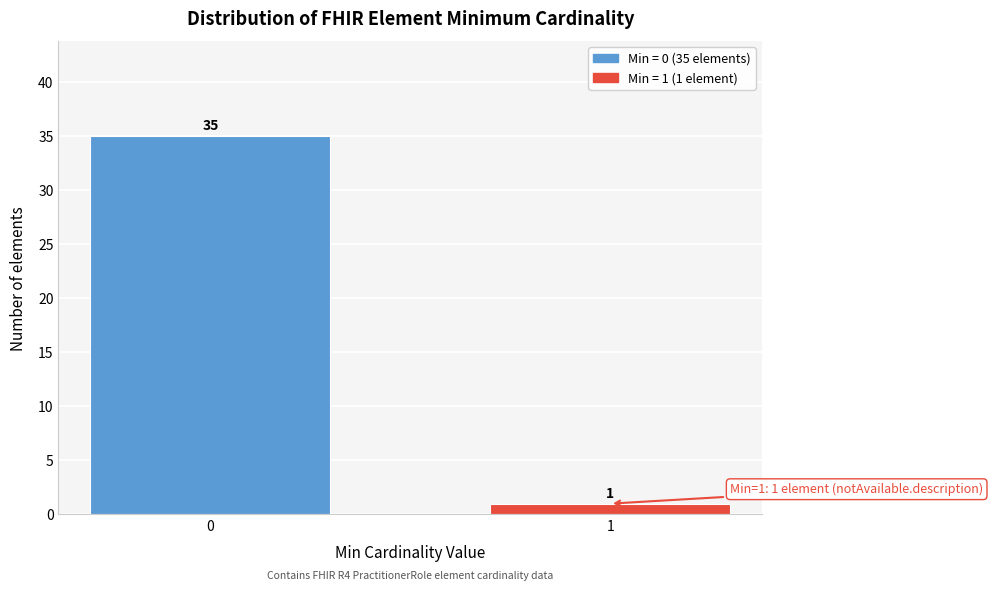

Reading left to right, what are all the values shown in this chart?

35	1